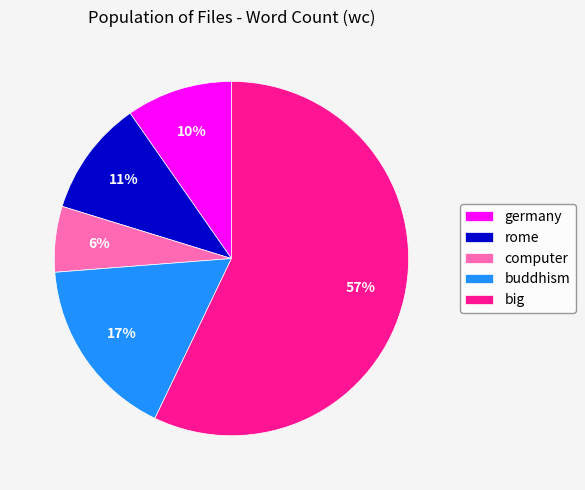

Does big account for over 50% of the chart?

Yes